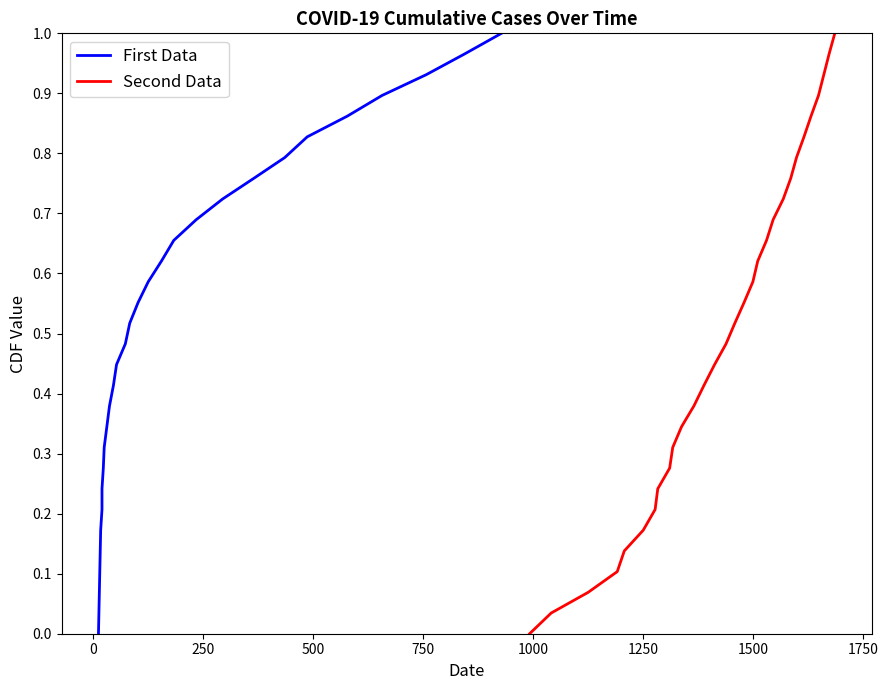

True or false: Second Data and First Data cross at least once.

False